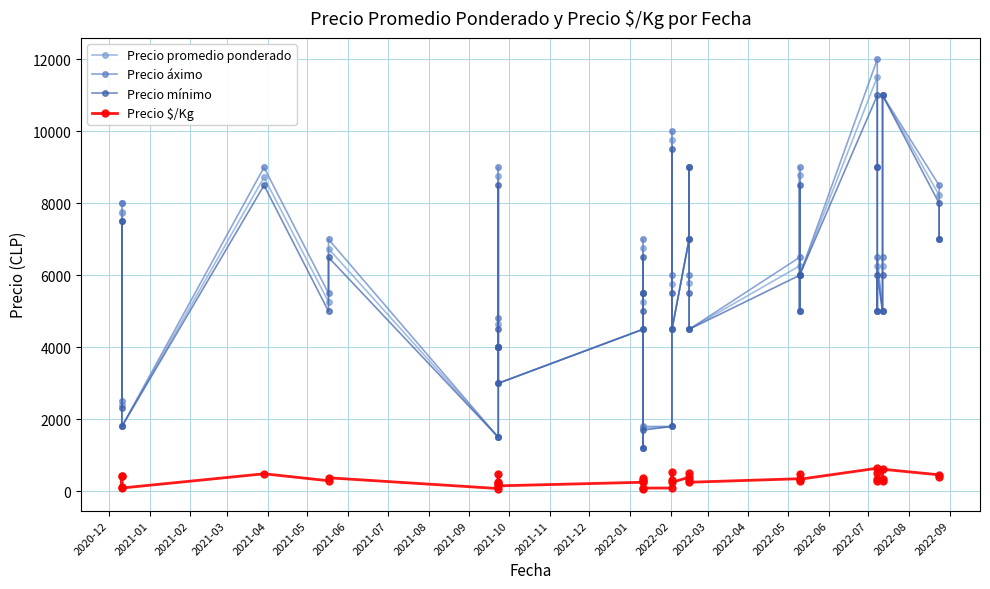

What is the difference between the second highest and minimum values in the Precio promedio ponderado series?

9800